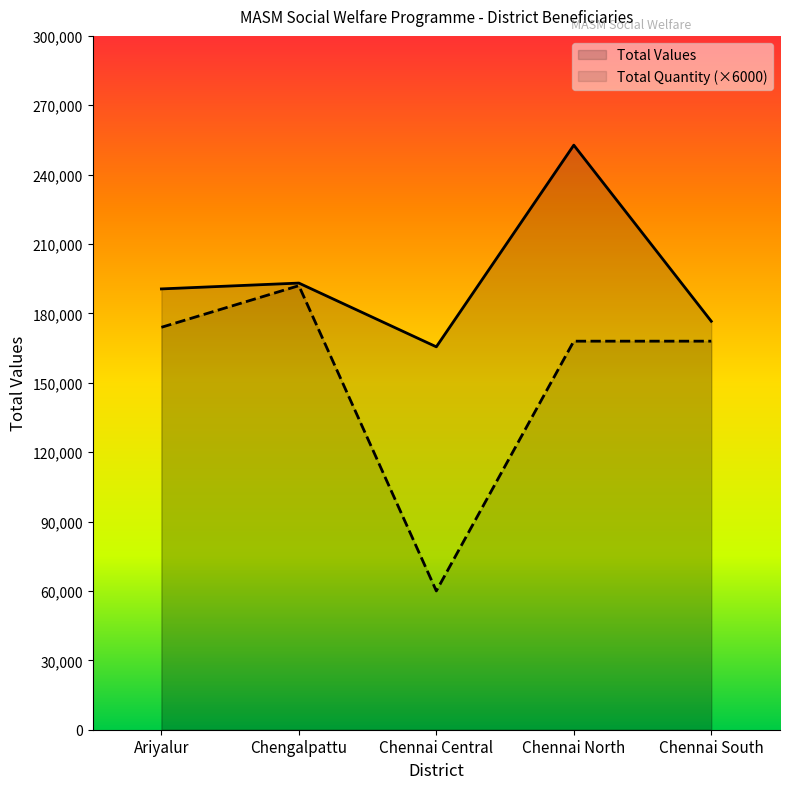

What is the label of the 5th point from the left?

Chennai South